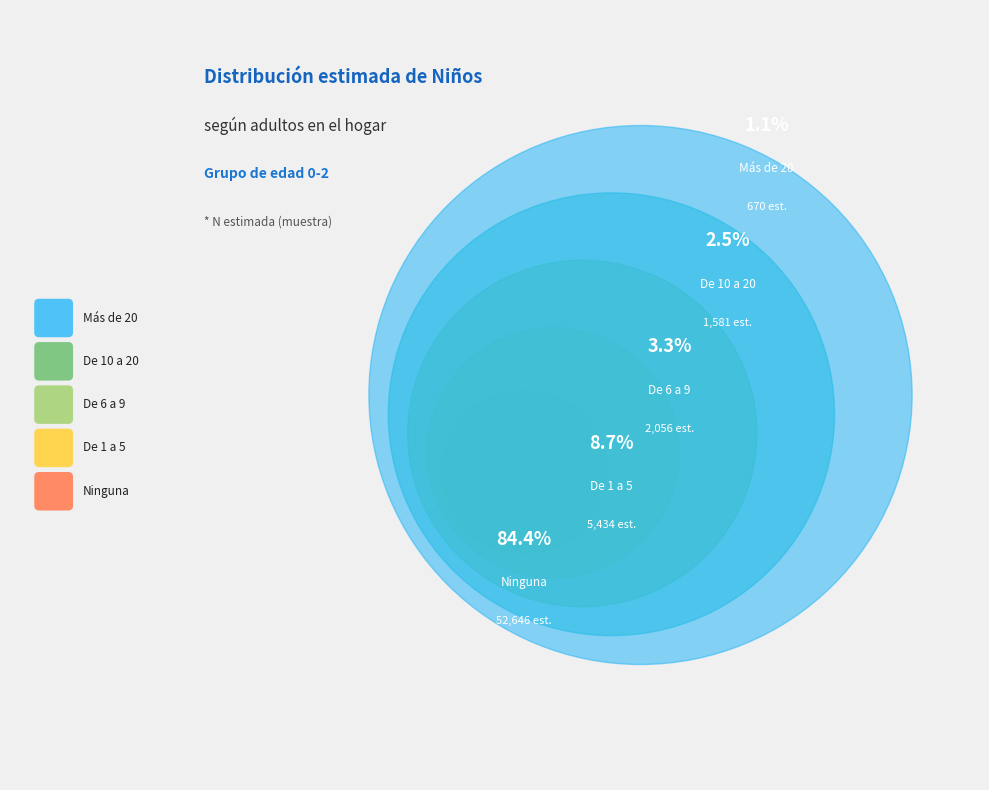

Is there any slice that represents more than half of the pie?

Yes